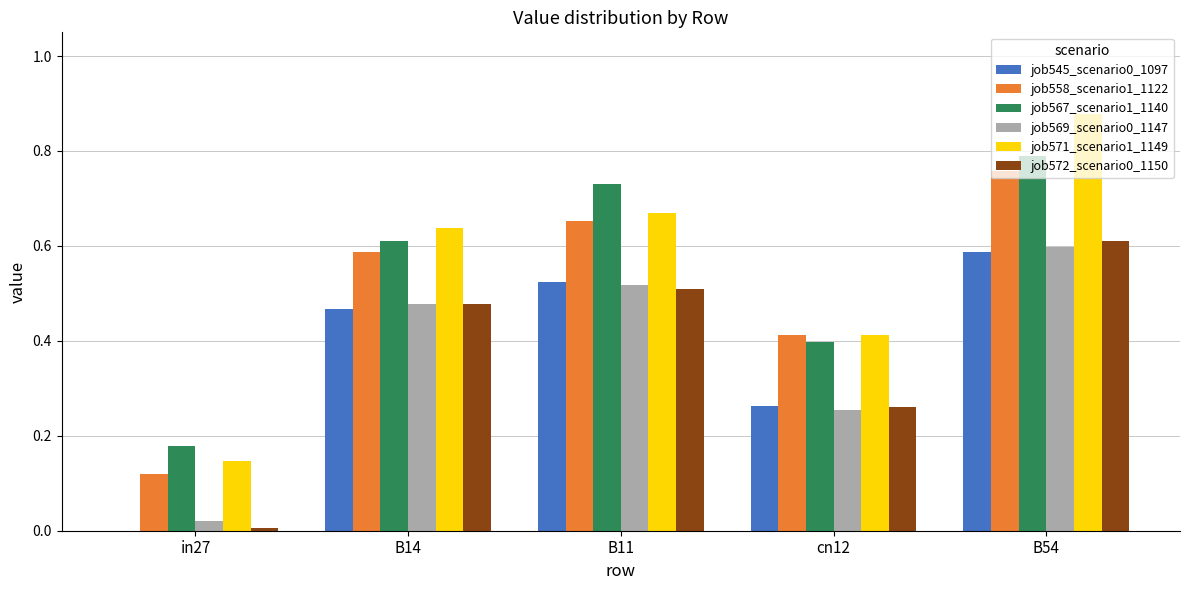

How many categories are shown in the chart?

5